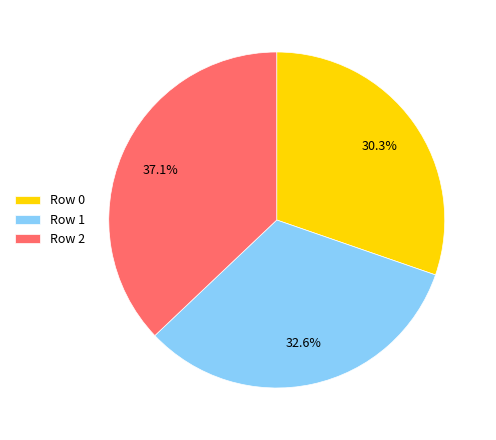

Which category has the biggest portion of the pie?

Row 2